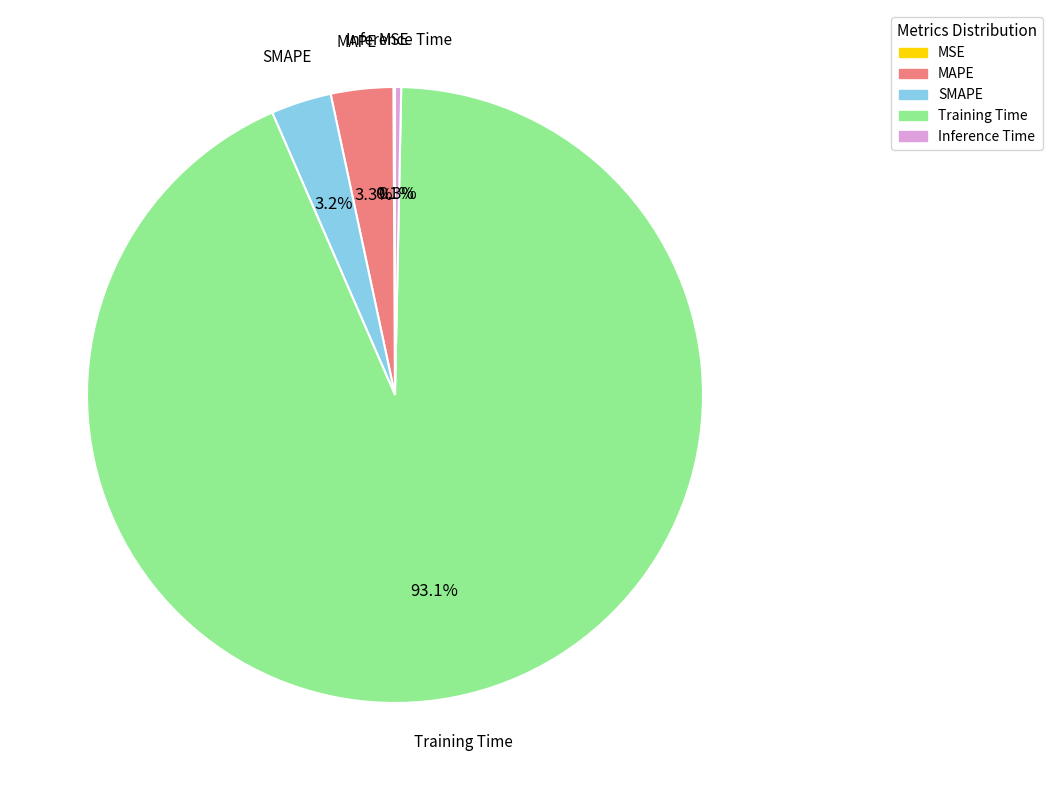

Which category has the biggest portion of the pie?

Training Time